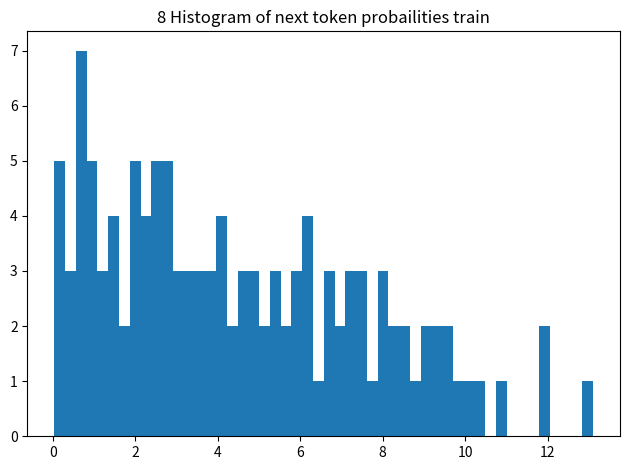

Read against the x-axis, roughly where is the centre of the tallest bar?

0.6